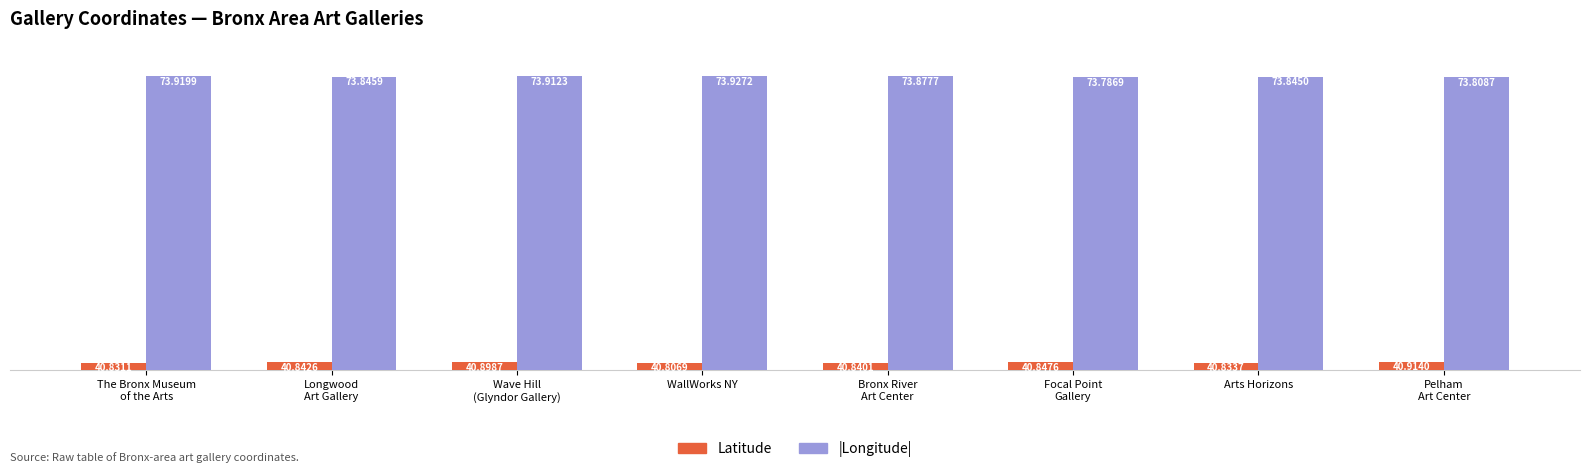

List the series in order of their overall mean, highest first.

|Longitude|, Latitude